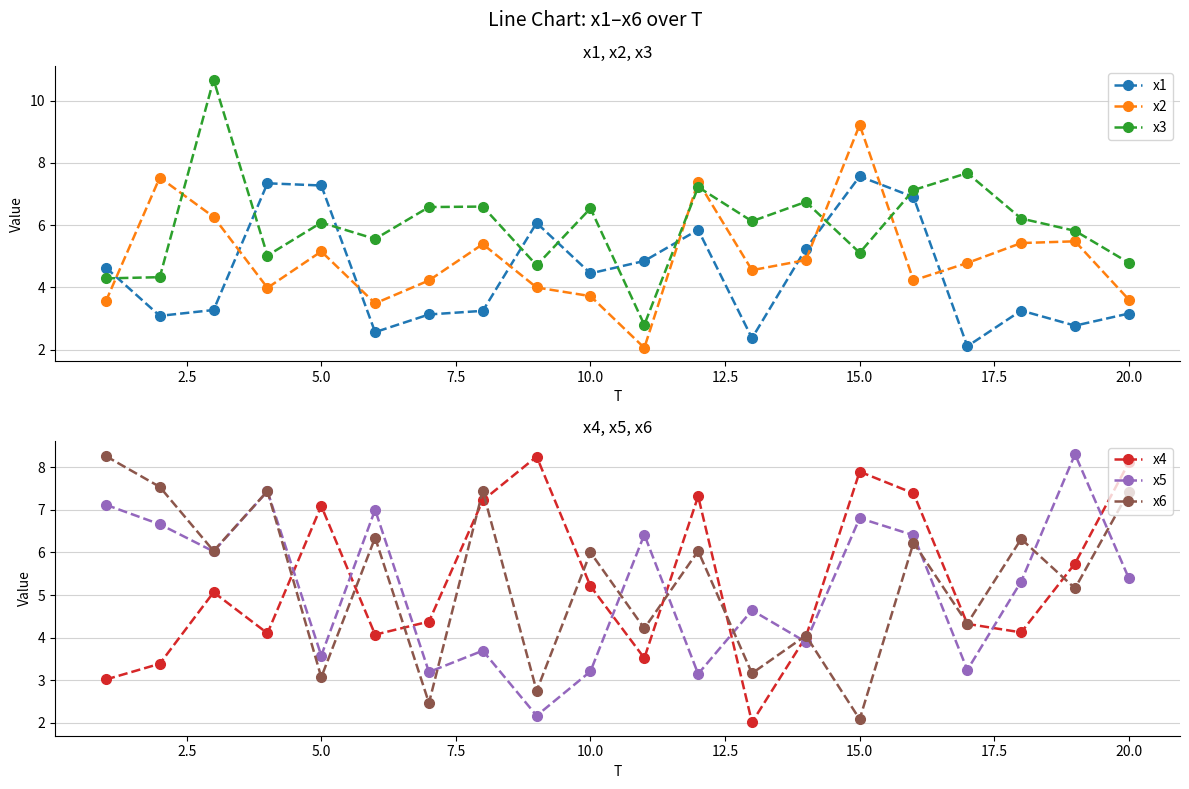

True or false: x1 has more than 0 interior local peaks.

True